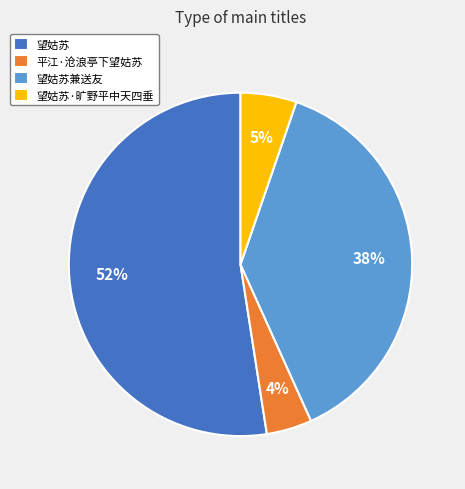

To the nearest percent, what is the average slice percentage?

25%